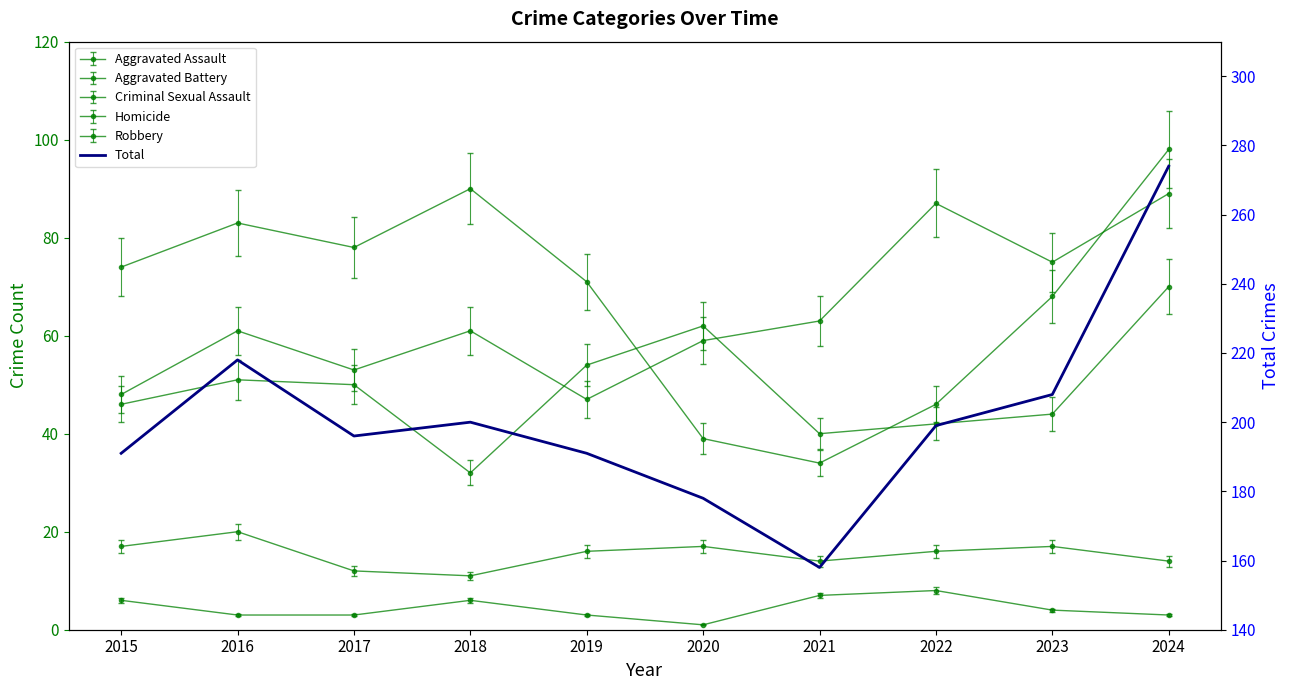

True or false: the data shows 218 at 2016.

True